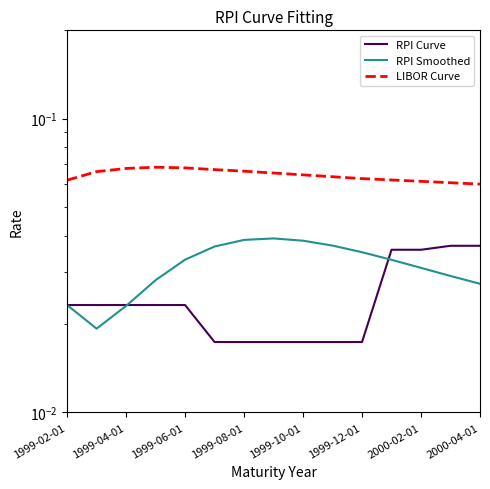

Does the chart display data point markers on the line(s)?

No